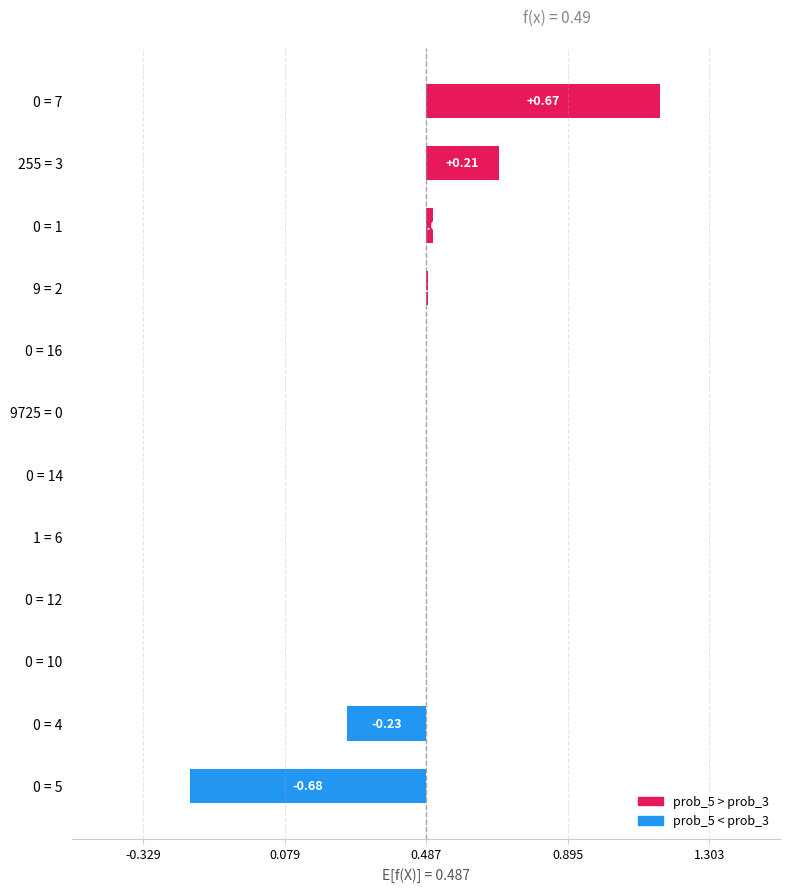

How many bars are there in total?

12